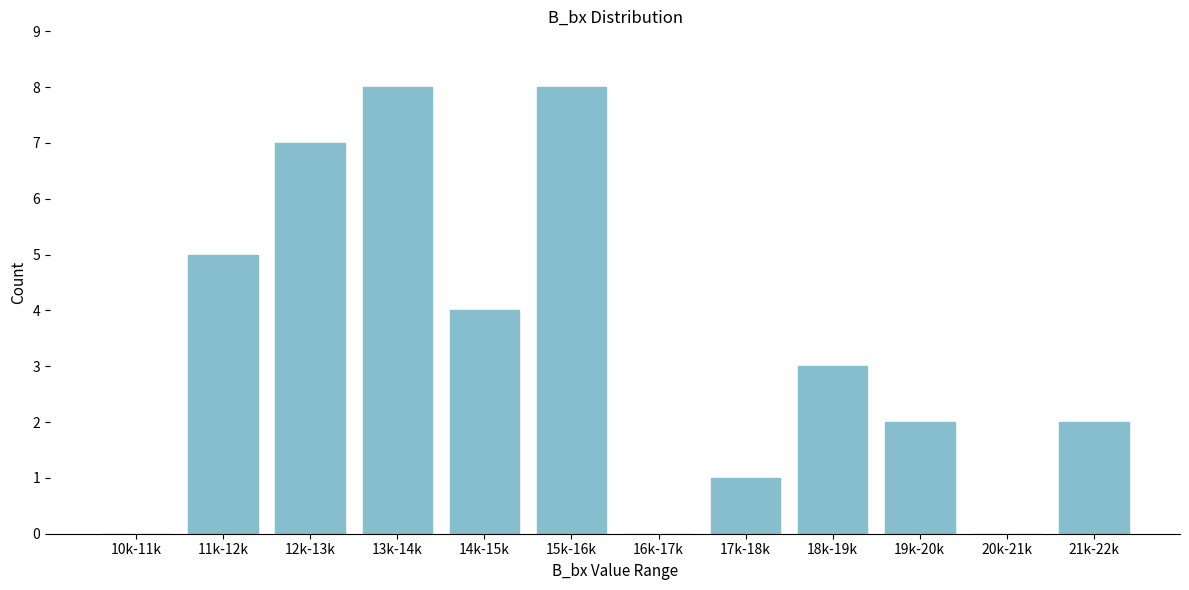

Reading right to left, transcribe all the data shown in this chart.

21k-22k=2	20k-21k=0	19k-20k=2	18k-19k=3	17k-18k=1	16k-17k=0	15k-16k=8	14k-15k=4	13k-14k=8	12k-13k=7	11k-12k=5	10k-11k=0